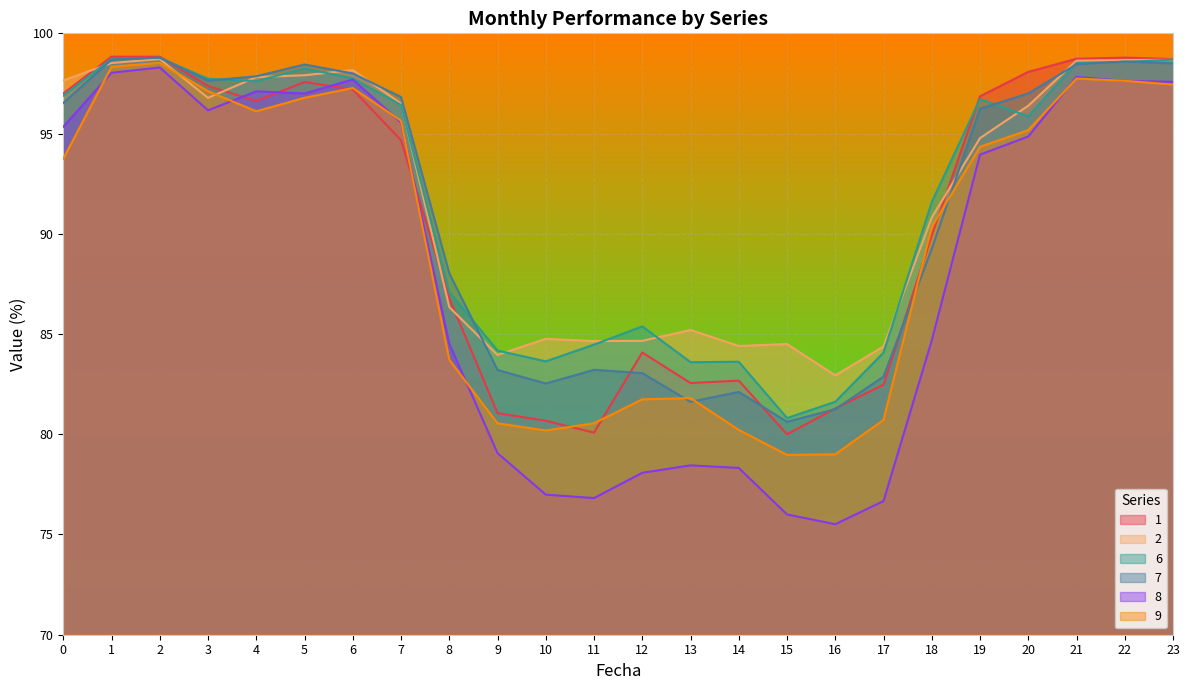

How many interior local valleys does the 9 series have?

3